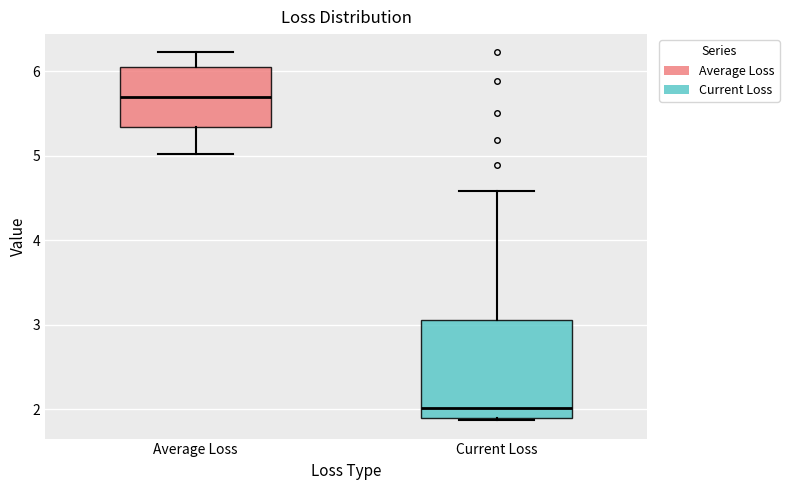

Comparing the boxes themselves (not the whiskers), which one is the tallest?

Current Loss